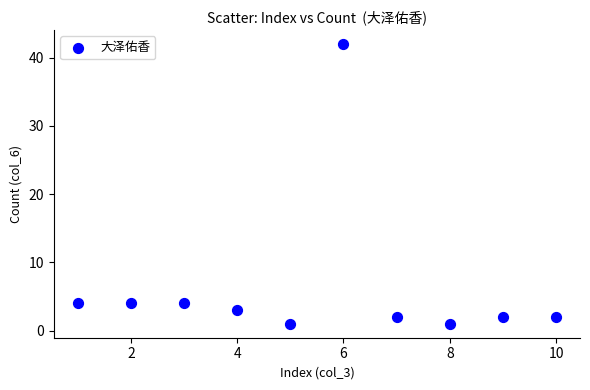

What is the average X value?

6